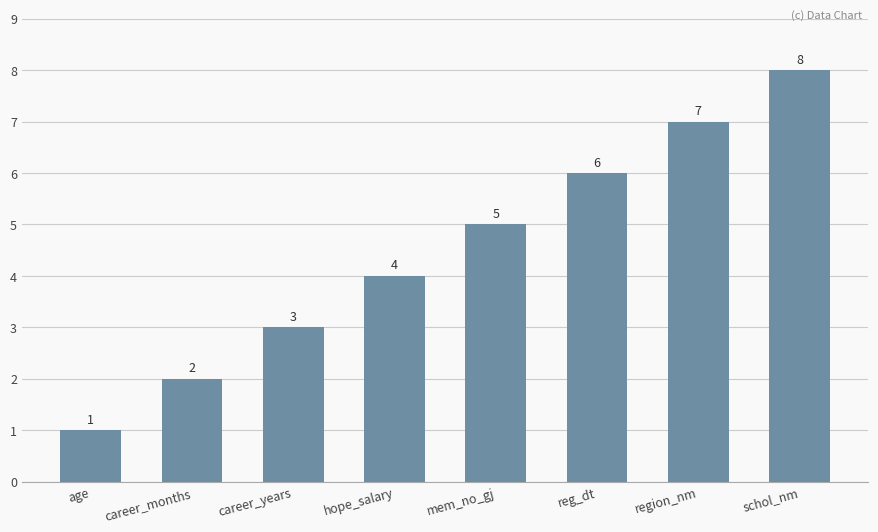

List the labels in order of value, smallest first.

age, career_months, career_years, hope_salary, mem_no_gj, reg_dt, region_nm, schol_nm